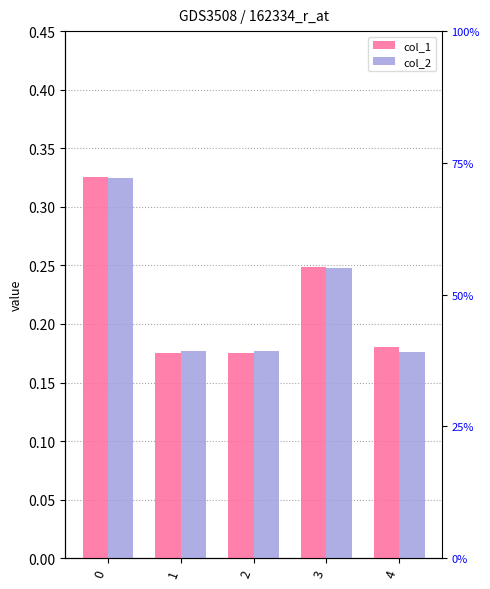

What is the smallest value displayed?

0.2